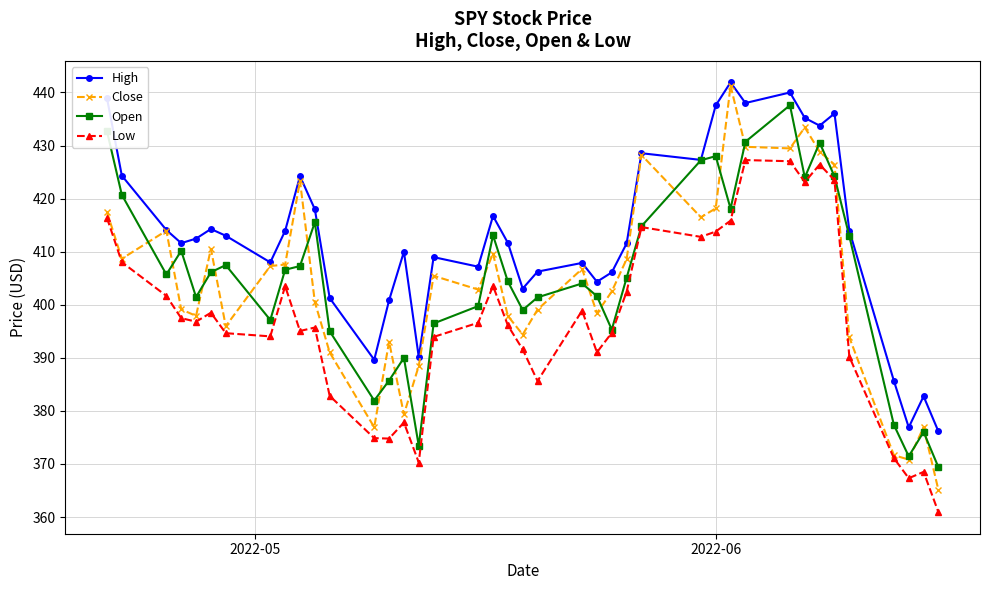

True or false: Close has more than 2 points higher than both neighbors.

True